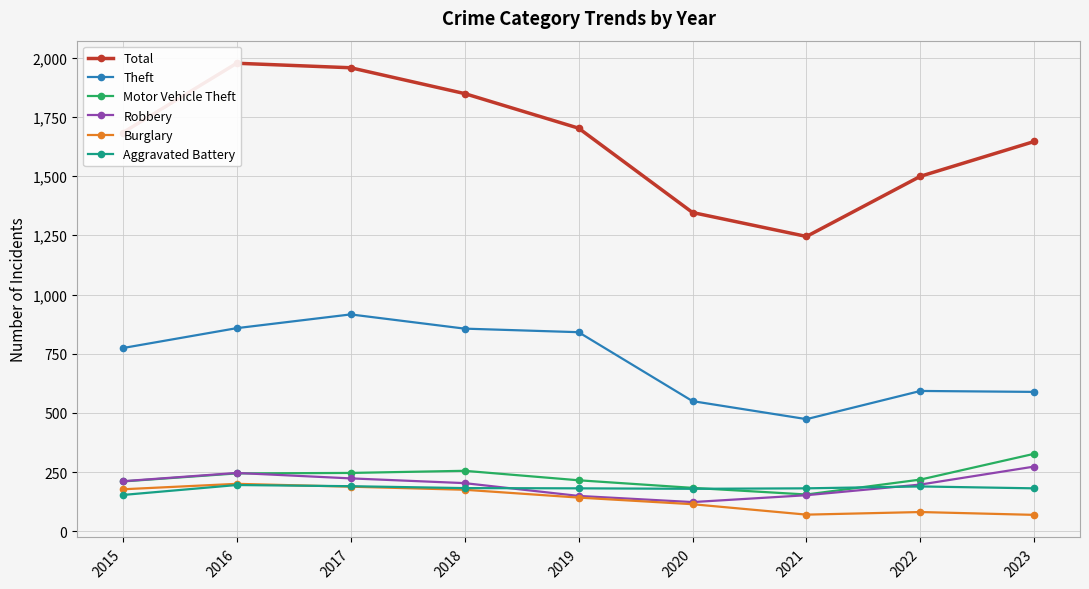

At which label does Motor Vehicle Theft reach its peak?

2023